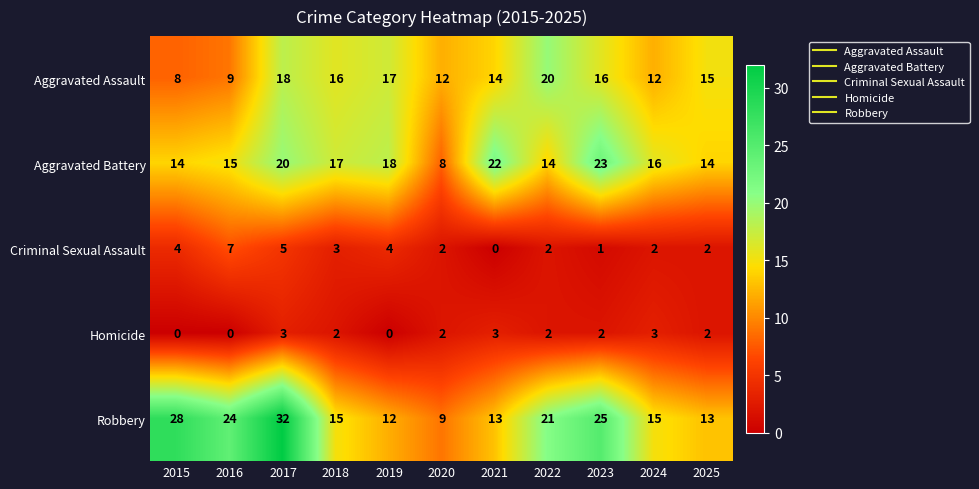

What is the difference between the highest and lowest values at 2024?

14